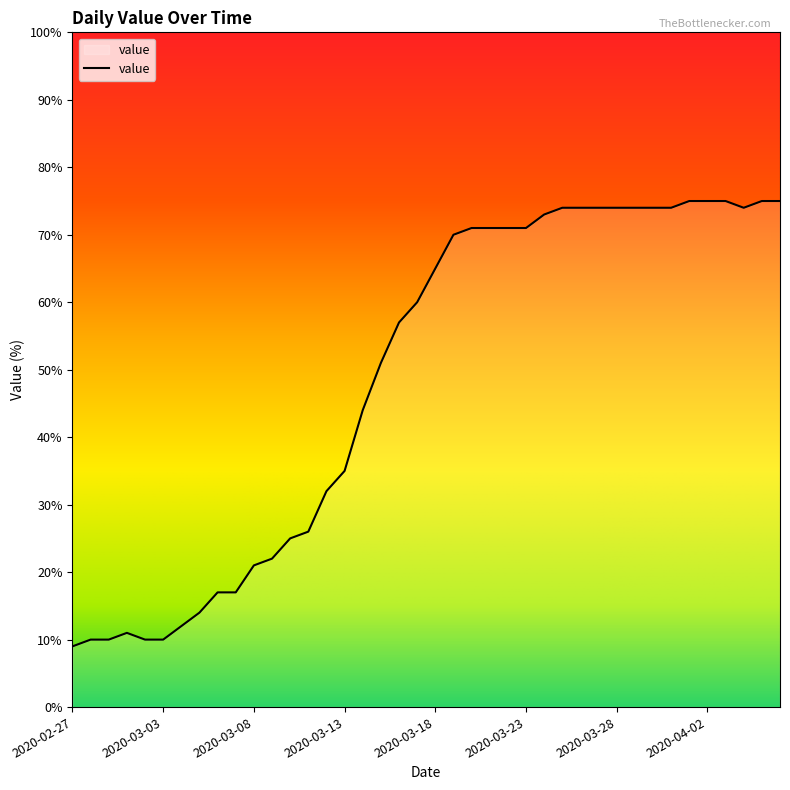

How many lines are shown in the chart?

1